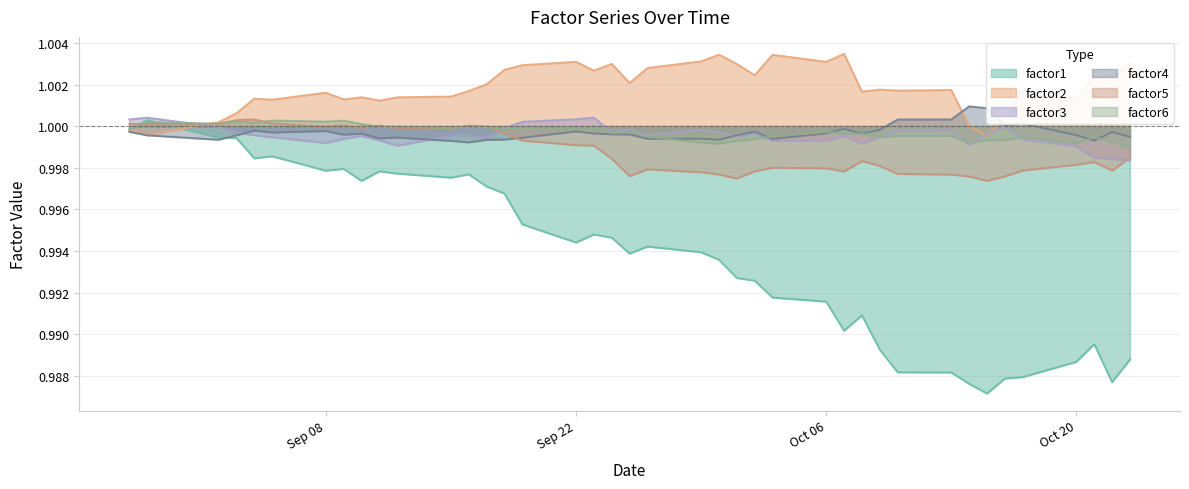

What is the maximum value for factor5?

1.0